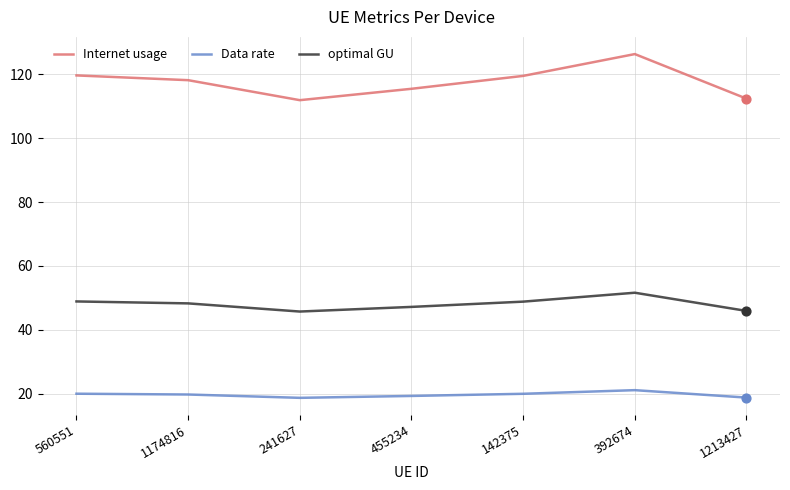

At which category is the sum across all series the highest?

392674